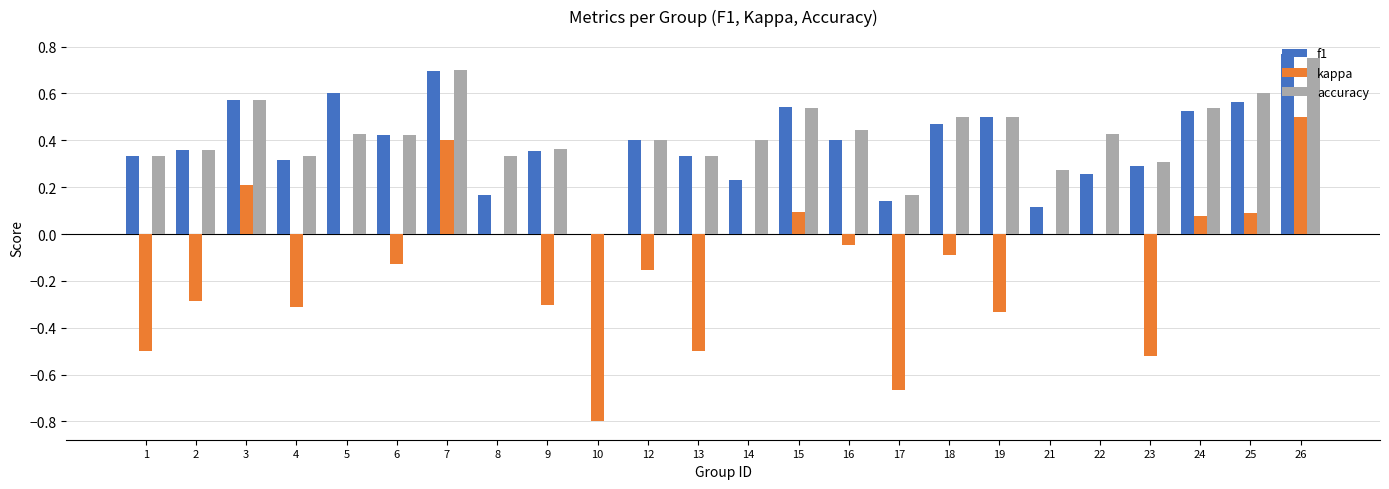

Between 18 and 26, which series saw the biggest shift?

kappa